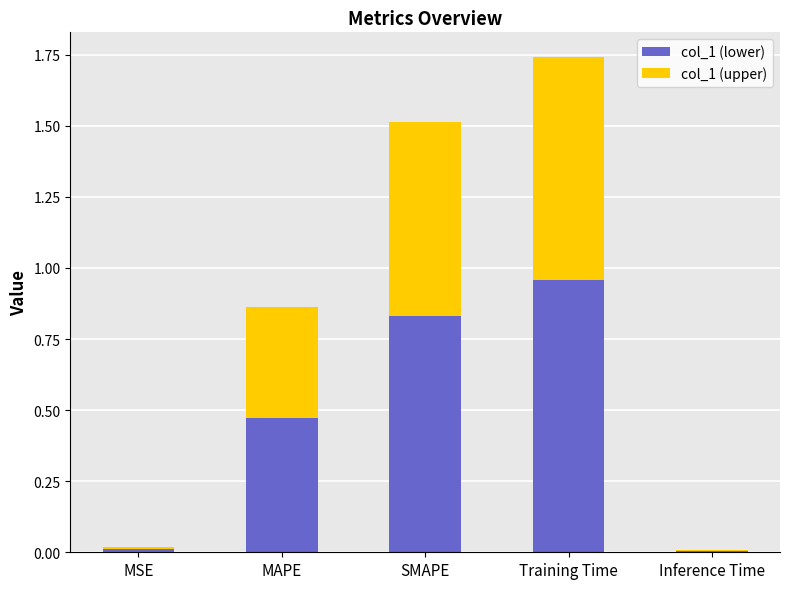

What is the sum of all col_1 (lower) values?

2.3